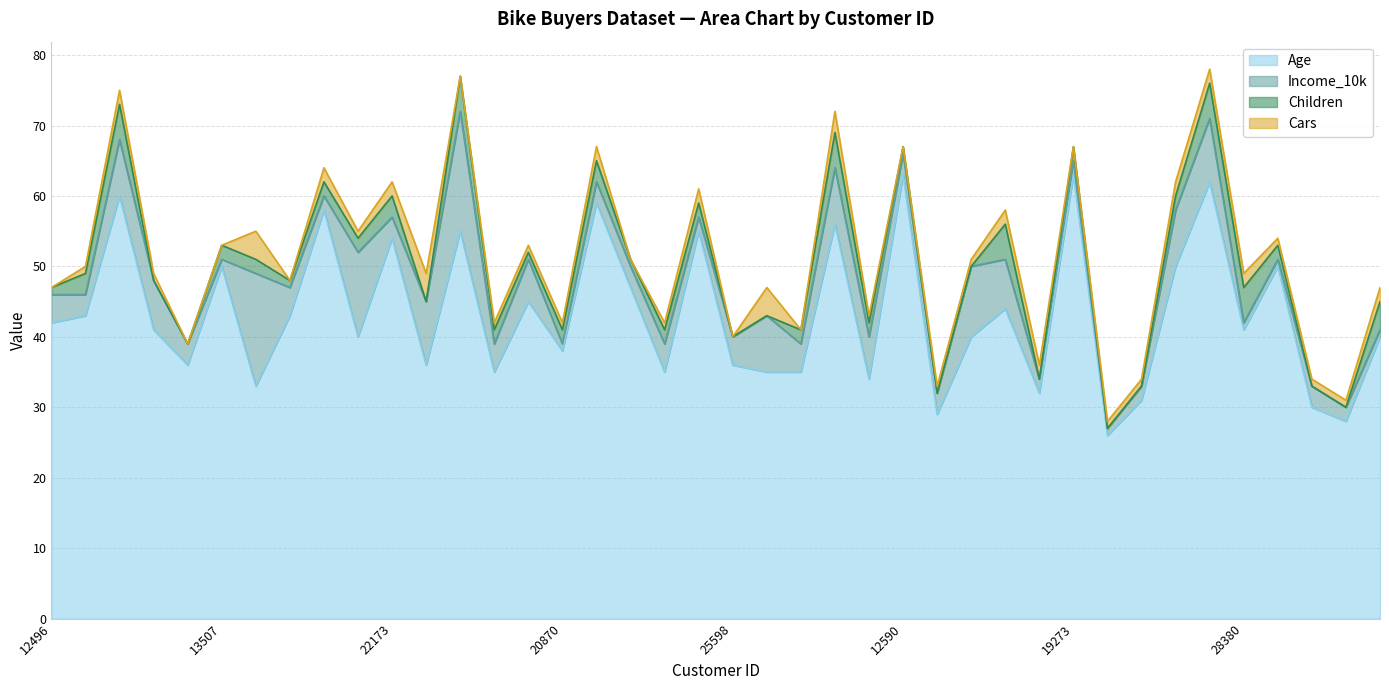

What is the approximate value of Age at 24381, to the nearest 5?

40